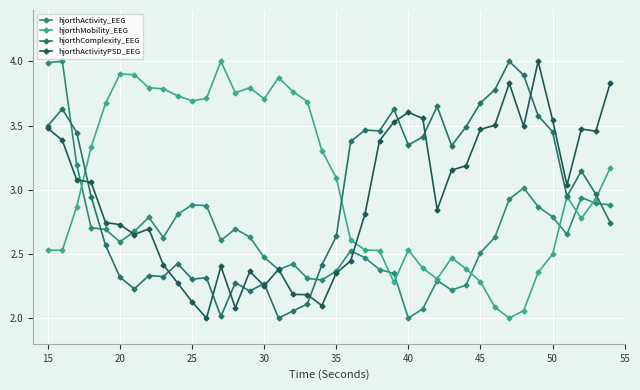

How many lines are shown in the chart?

4